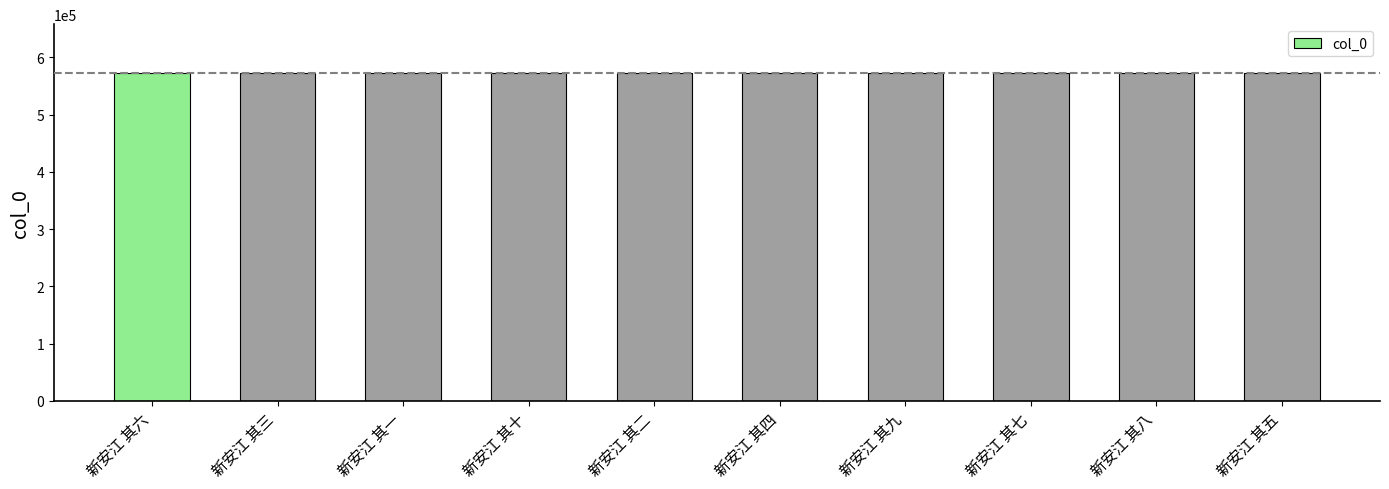

What is the label of the 8th bar from the left?

新安江 其七